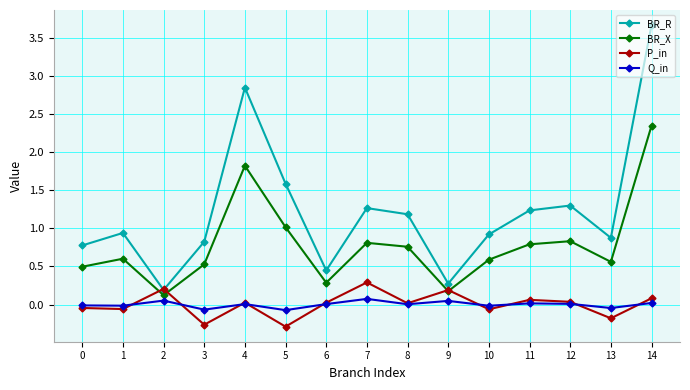

Which series changed the most between 6 and 12?

BR_R